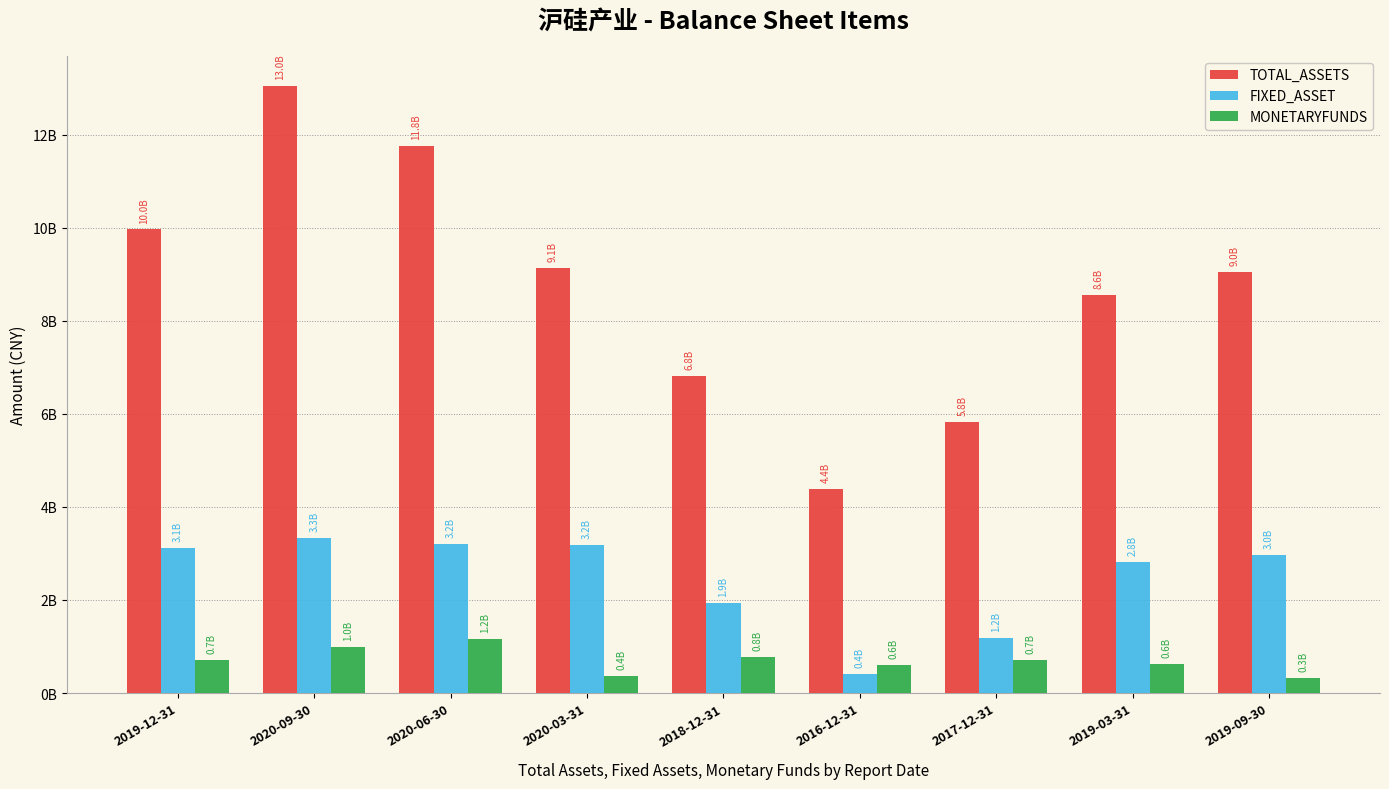

What is the spread (max minus min) of values at 2020-03-31?

8768477109.0